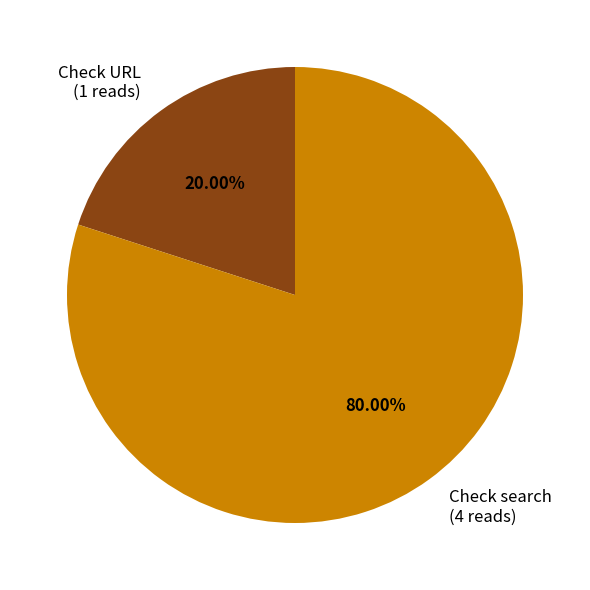

Which category has the biggest portion of the pie?

Check search